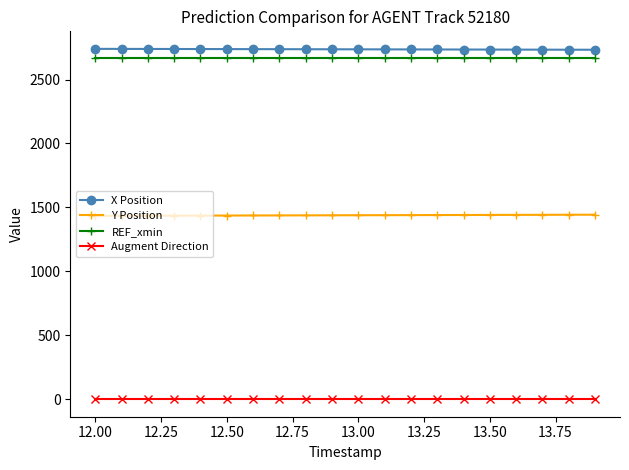

Does the chart display data point markers on the line(s)?

Yes